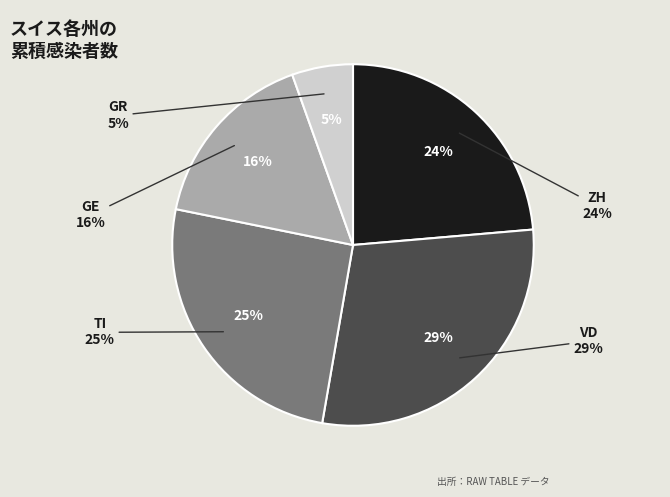

Which slice is the largest?

VD